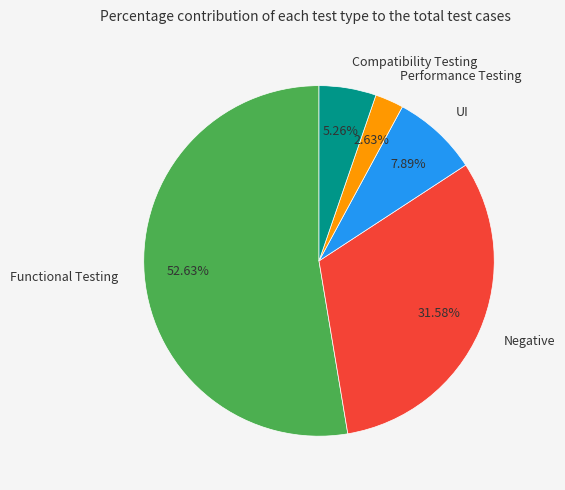

Which slice is the largest?

Functional Testing